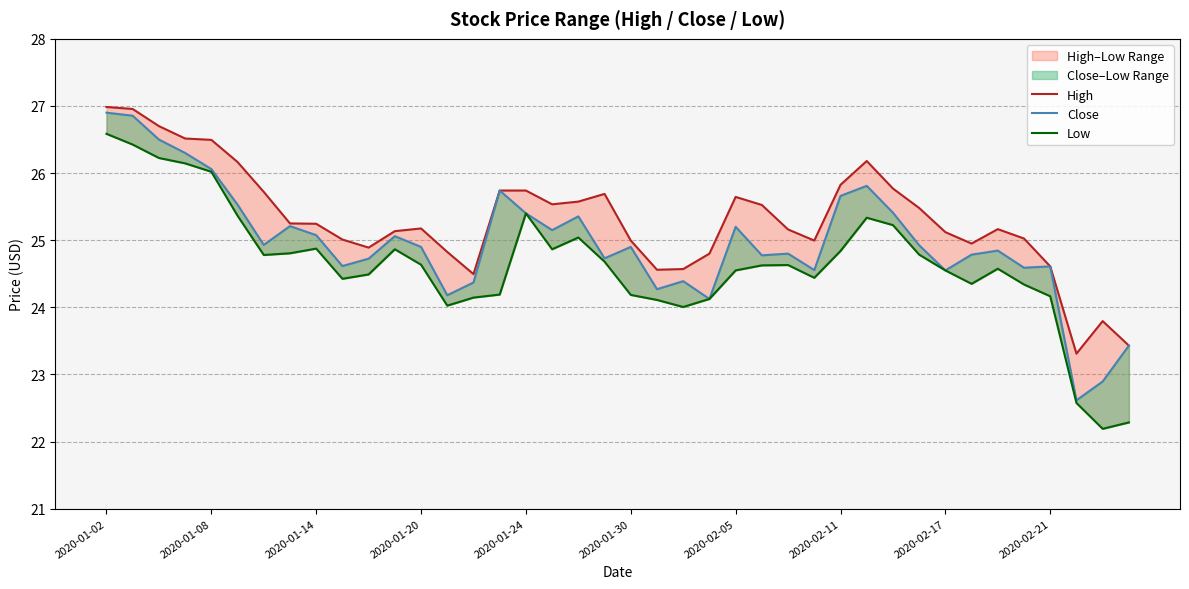

Is the value of Close at 28 greater than the value of Low at 33?

Yes